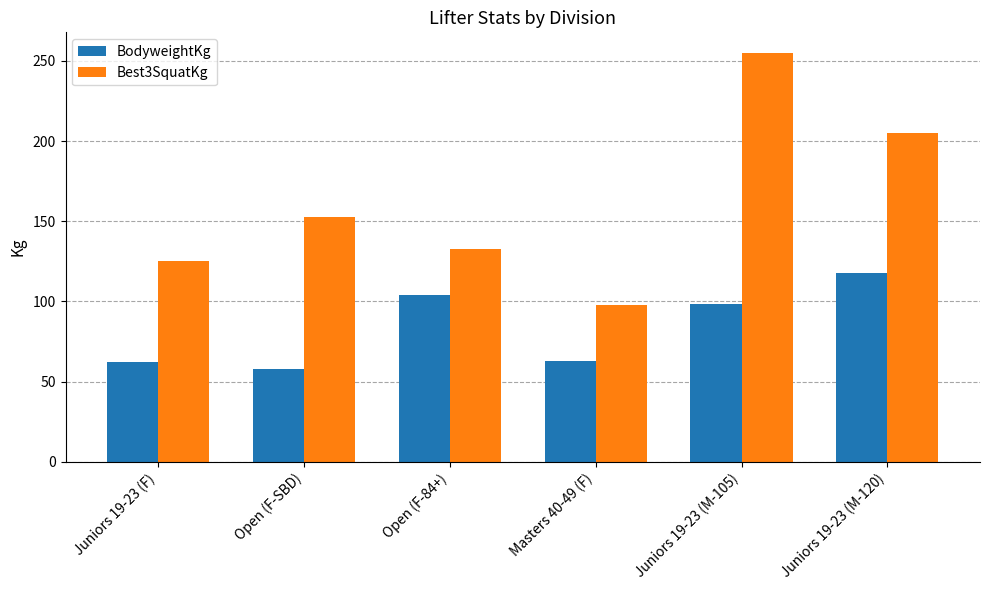

What is the value of the BodyweightKg bar at the 3rd from the left?

104.1